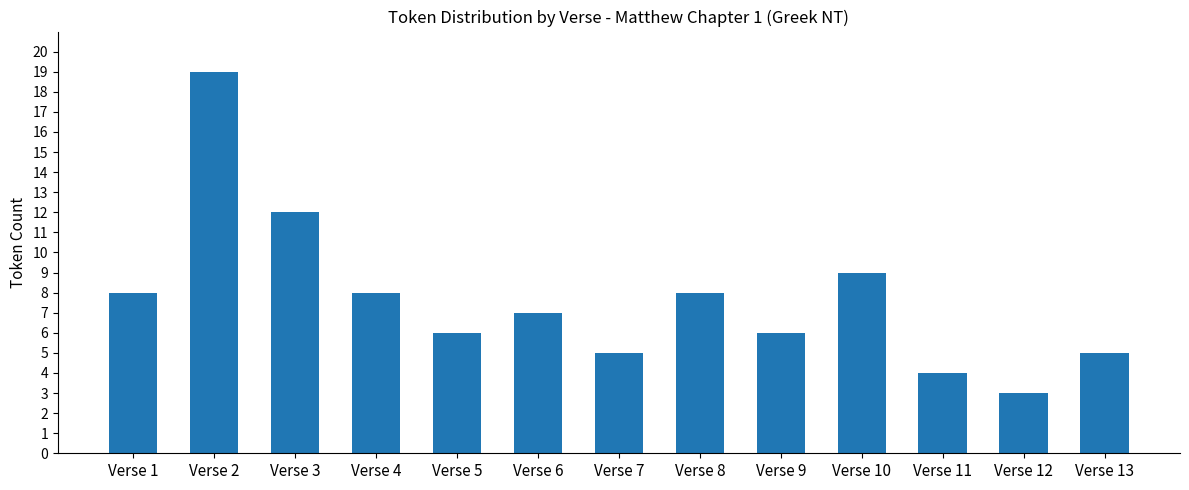

What is the sum of the values at Verse 3 and Verse 4?

20